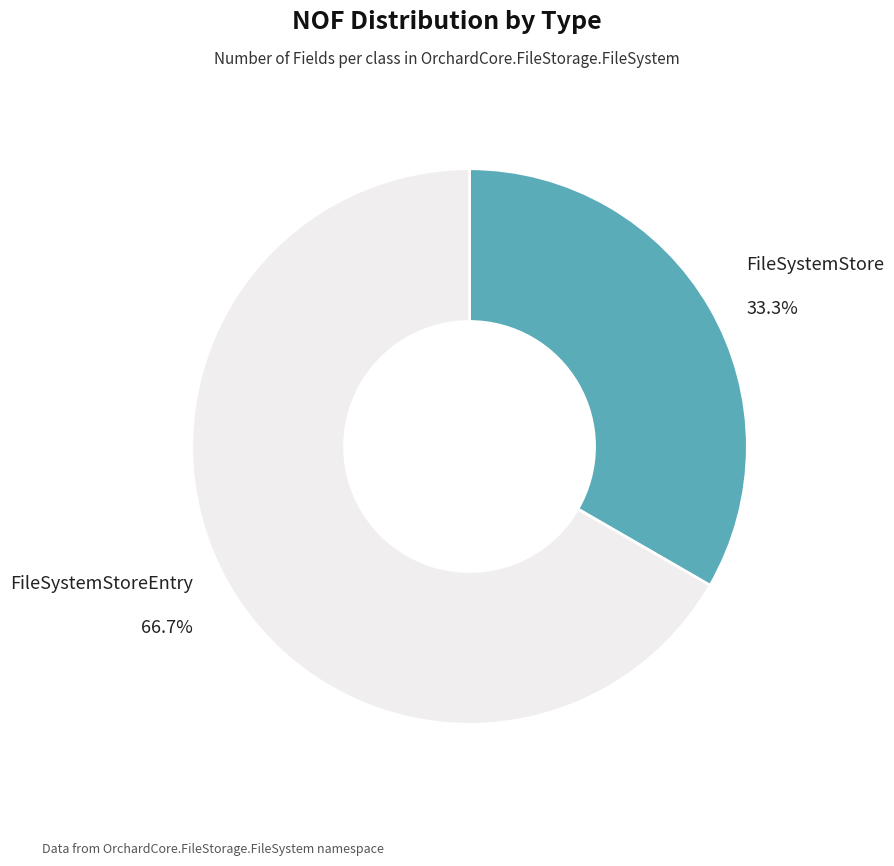

Is there any slice that represents more than half of the pie?

Yes